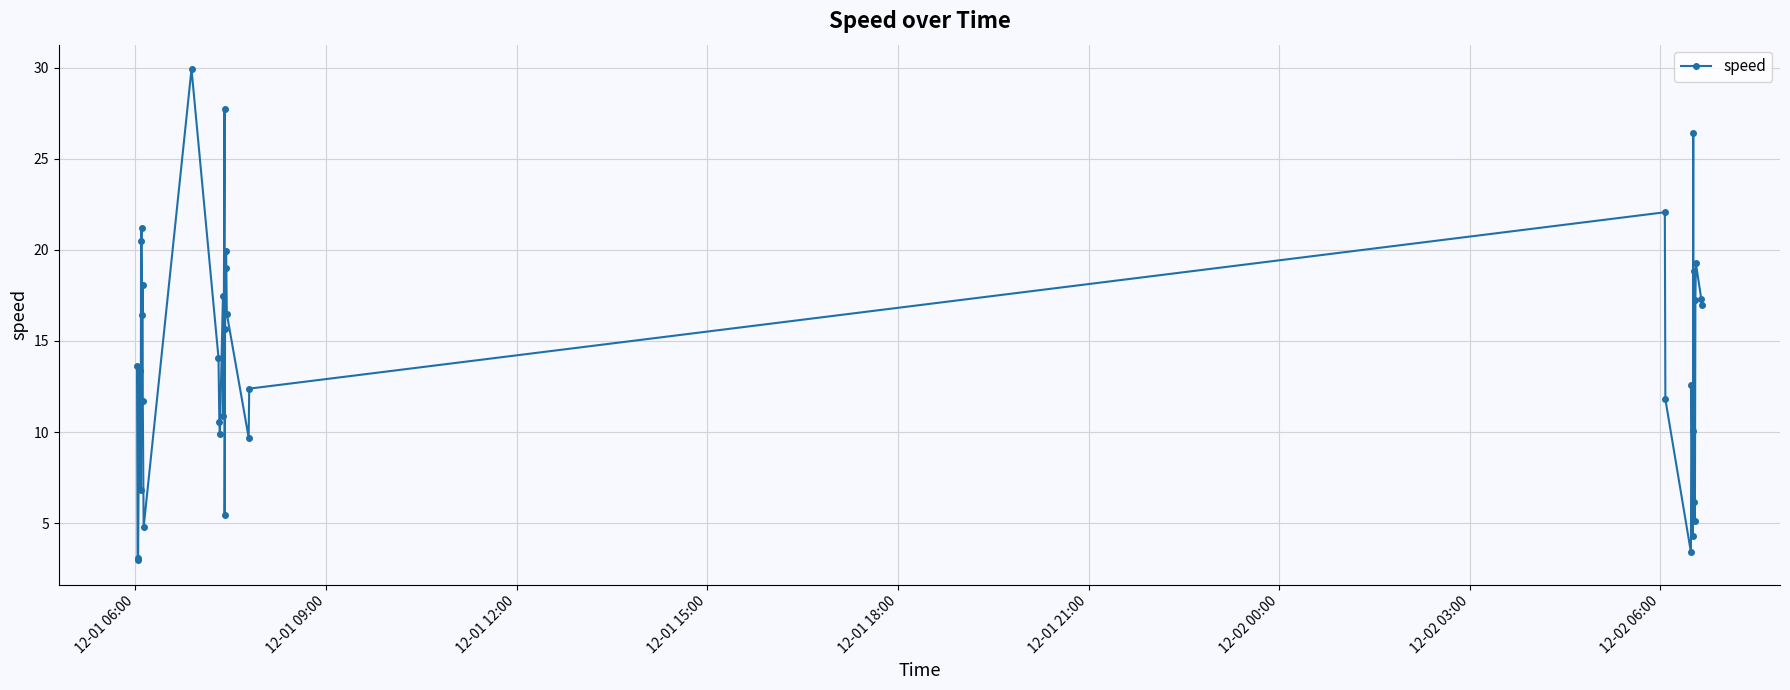

What is the smallest value displayed?

3.0